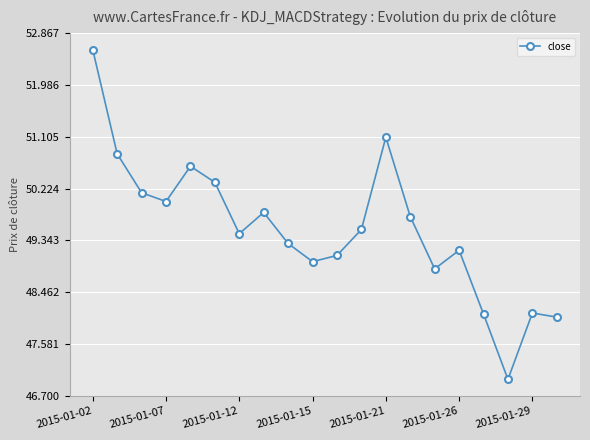

True or false: the data has more than 2 interior local peaks.

True